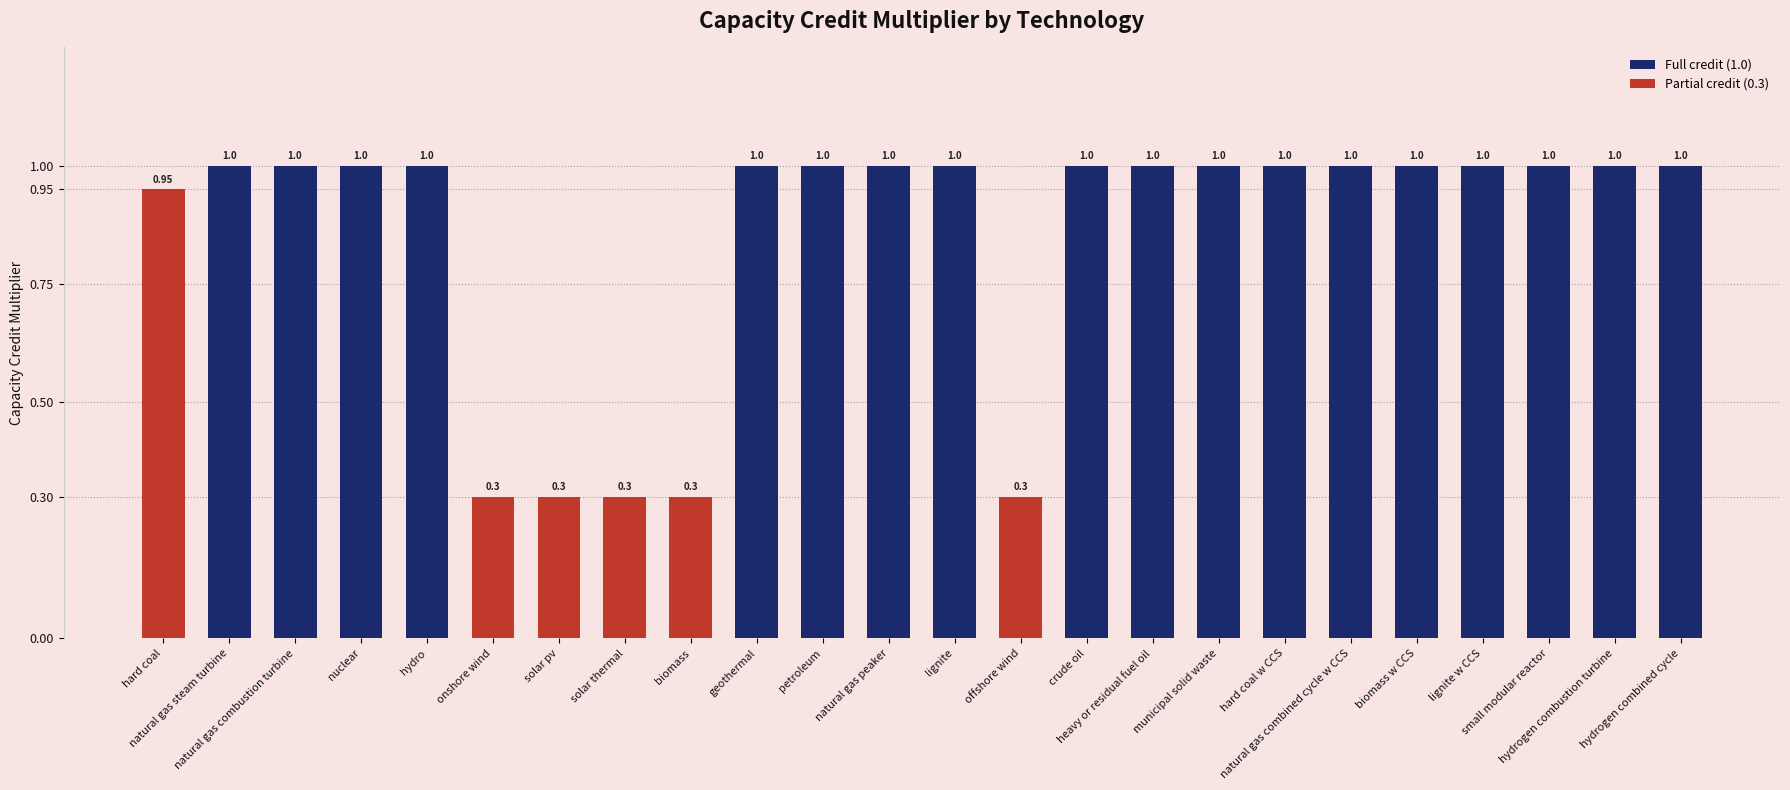

What is the difference between the maximum and minimum values?

0.7